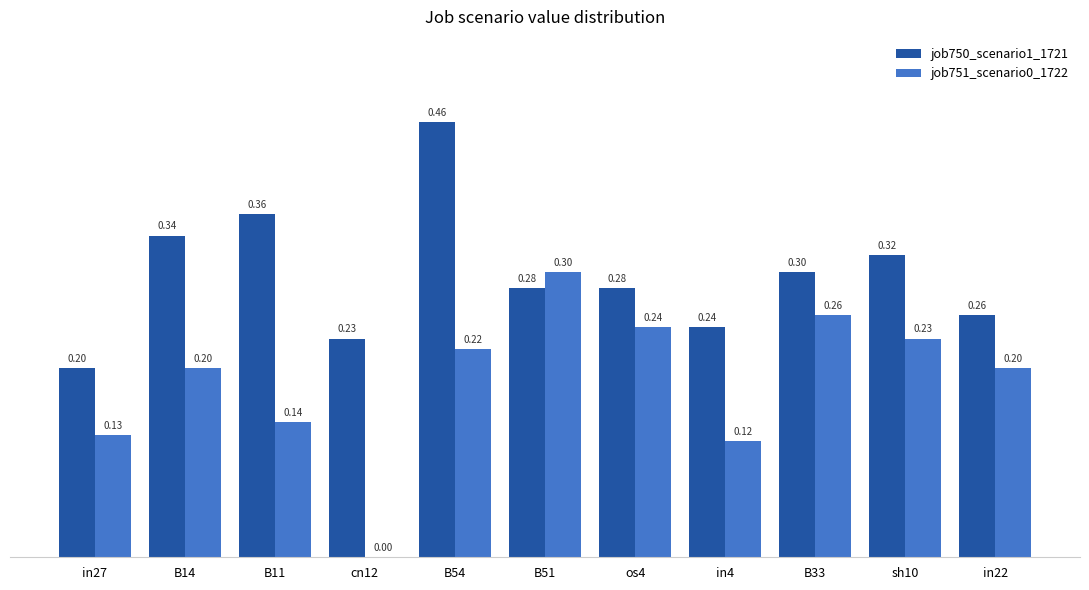

Is it true that job750_scenario1_1721 equals 0.1 at os4?

False